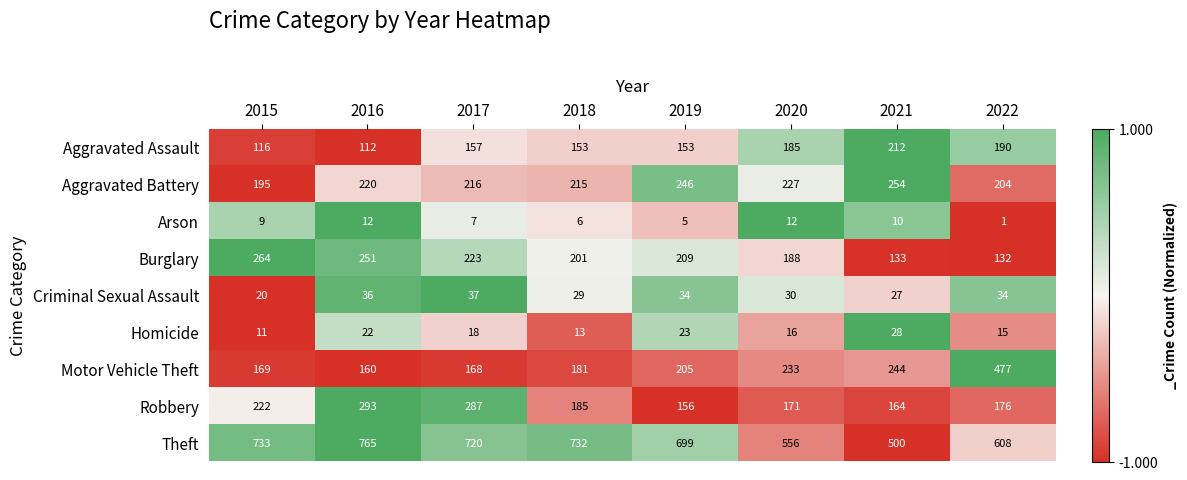

What is the difference between the highest and lowest values at 2018?

726